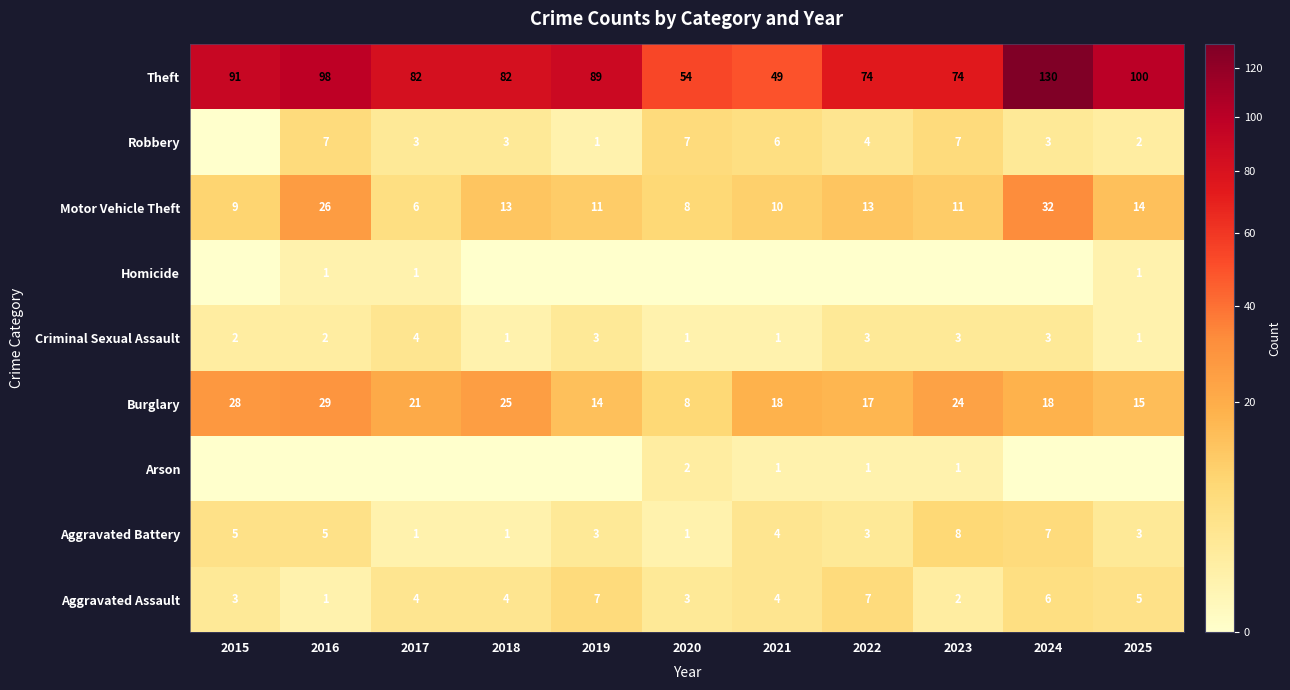

At which category is the sum across all series the highest?

2024